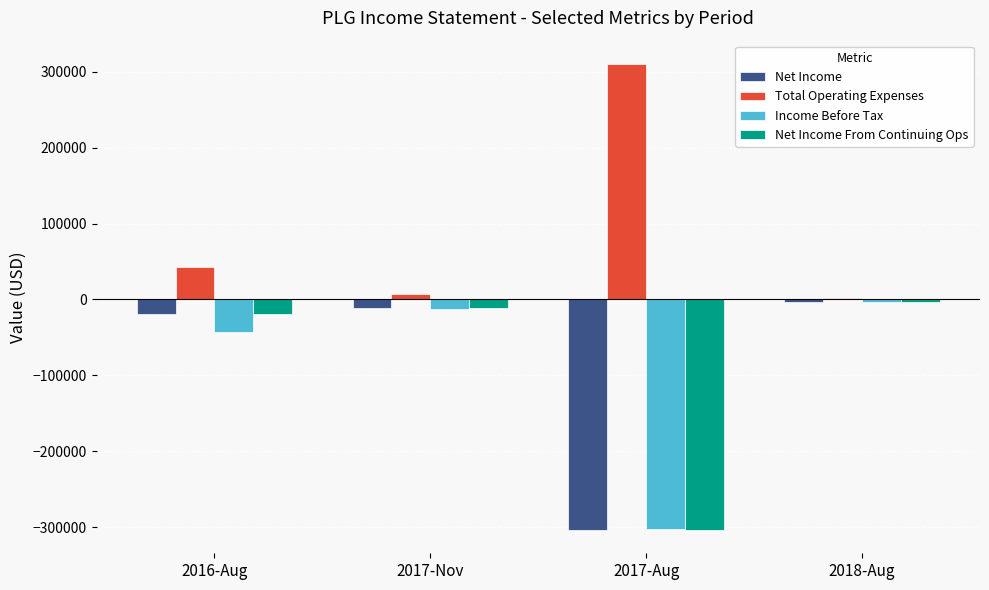

What position from the left is 2016-Aug?

1